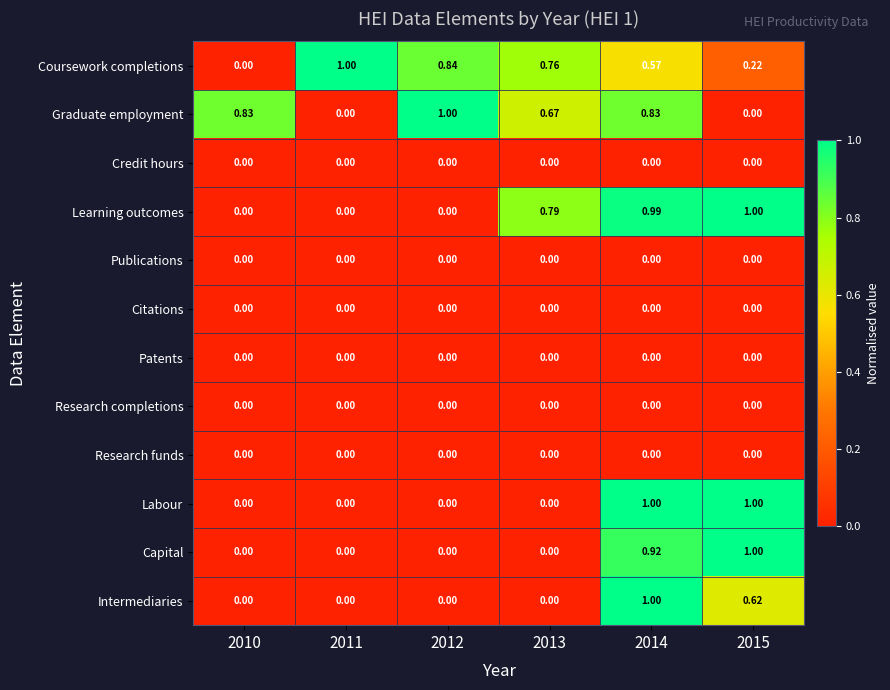

Which series has the largest total across all categories?

Coursework completions